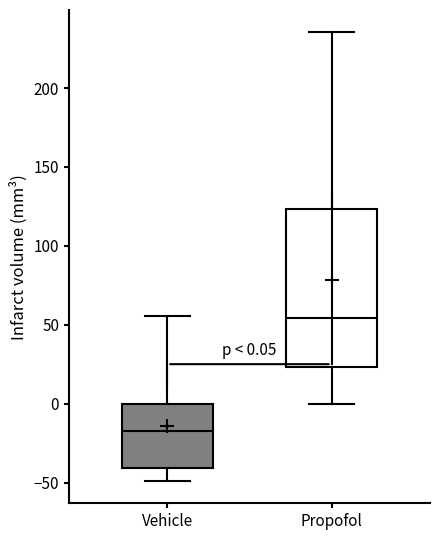

Which box has the highest median line?

Propofol